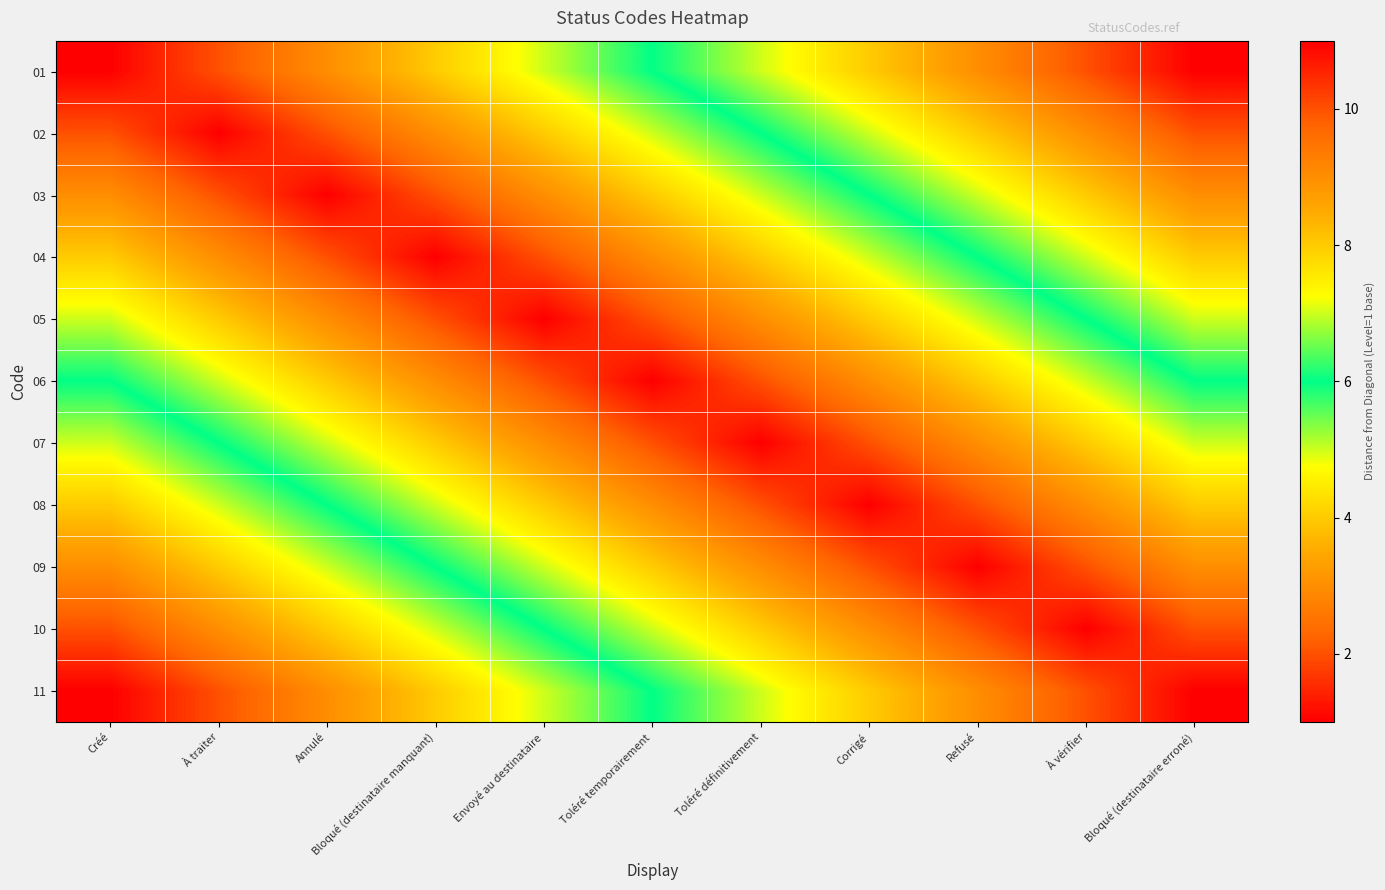

Which category has the highest value across all series?

Bloqué (destinataire erroné)